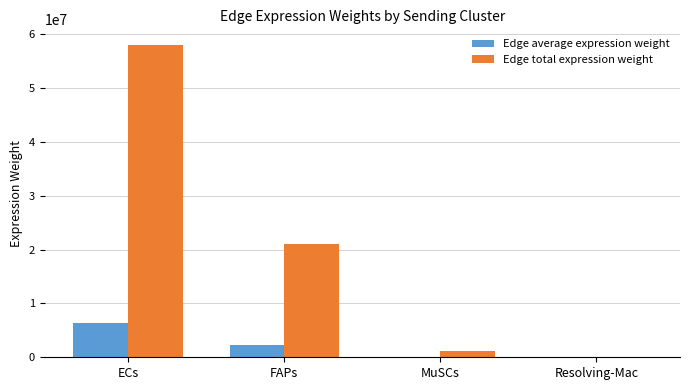

Where does the Edge total expression weight series first go above 21041547?

ECs